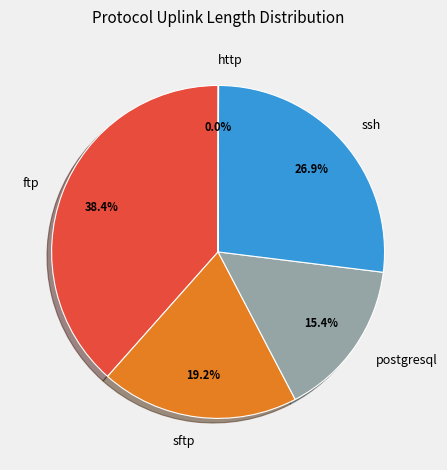

Which slice is the largest?

ftp